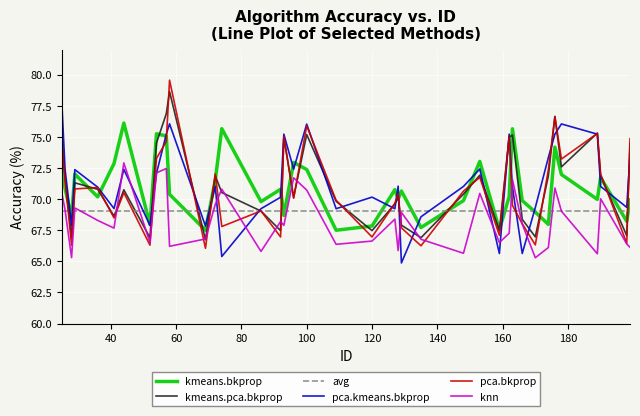

What is the minimum value for kmeans.bkprop?

67.5